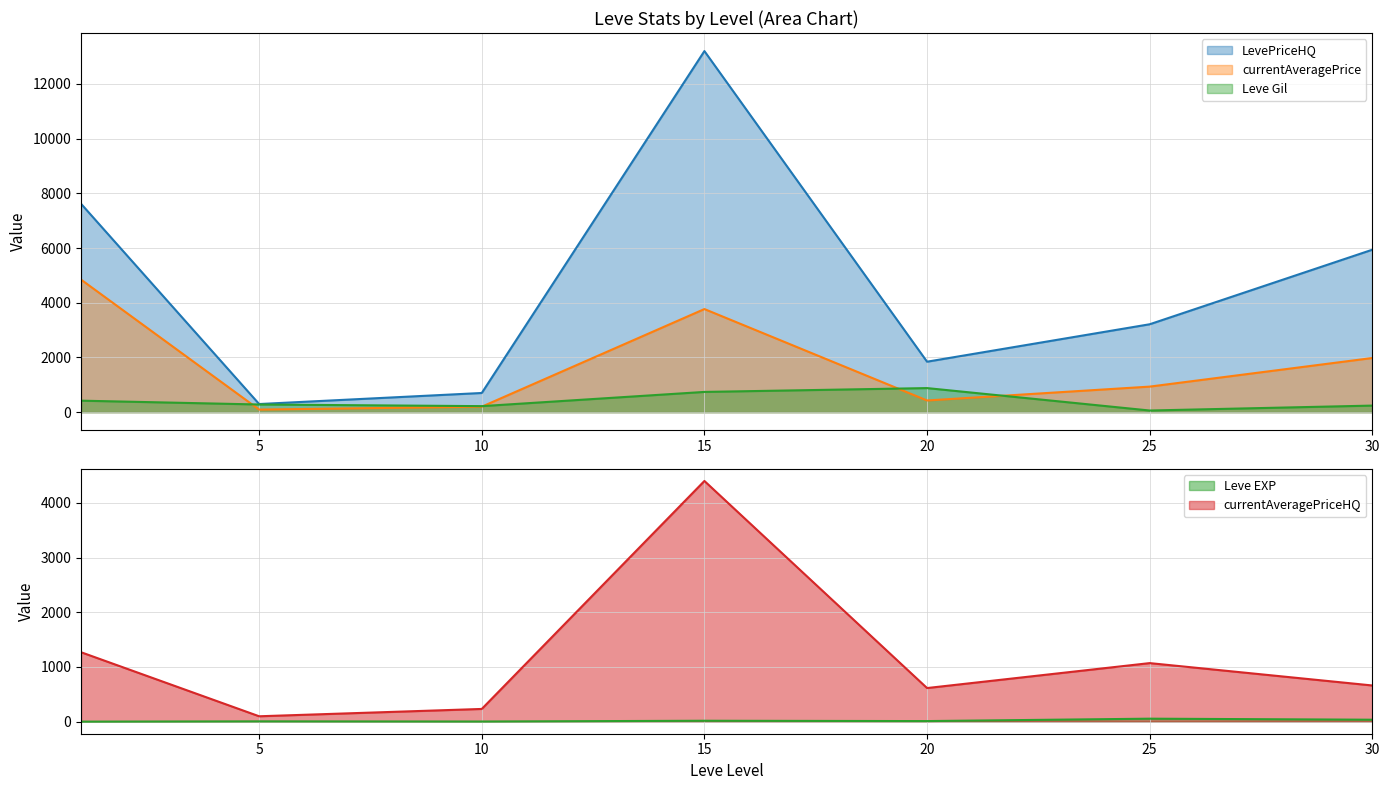

Which category has the lowest value in the Leve EXP series?

1